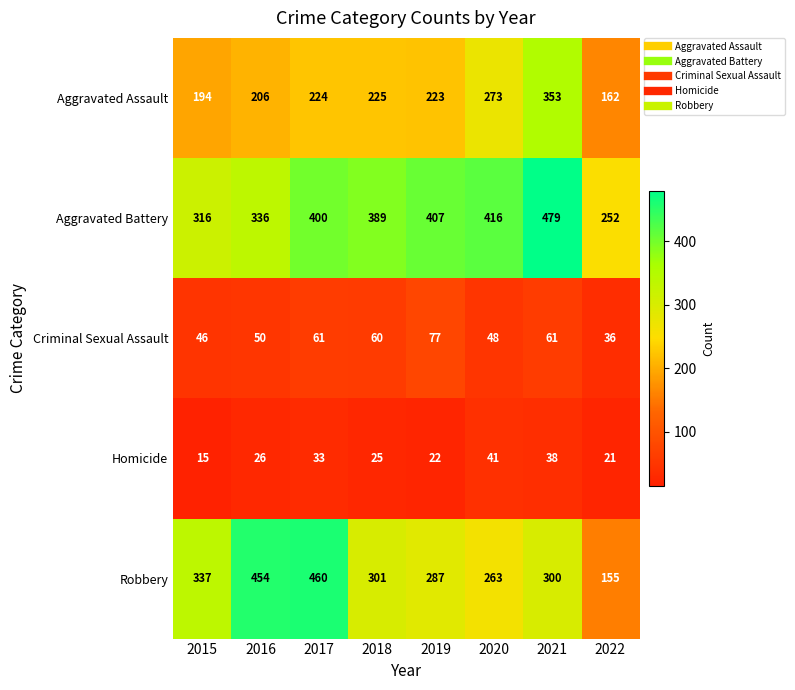

List the series in order of their peak value, lowest first.

Homicide, Criminal Sexual Assault, Aggravated Assault, Robbery, Aggravated Battery